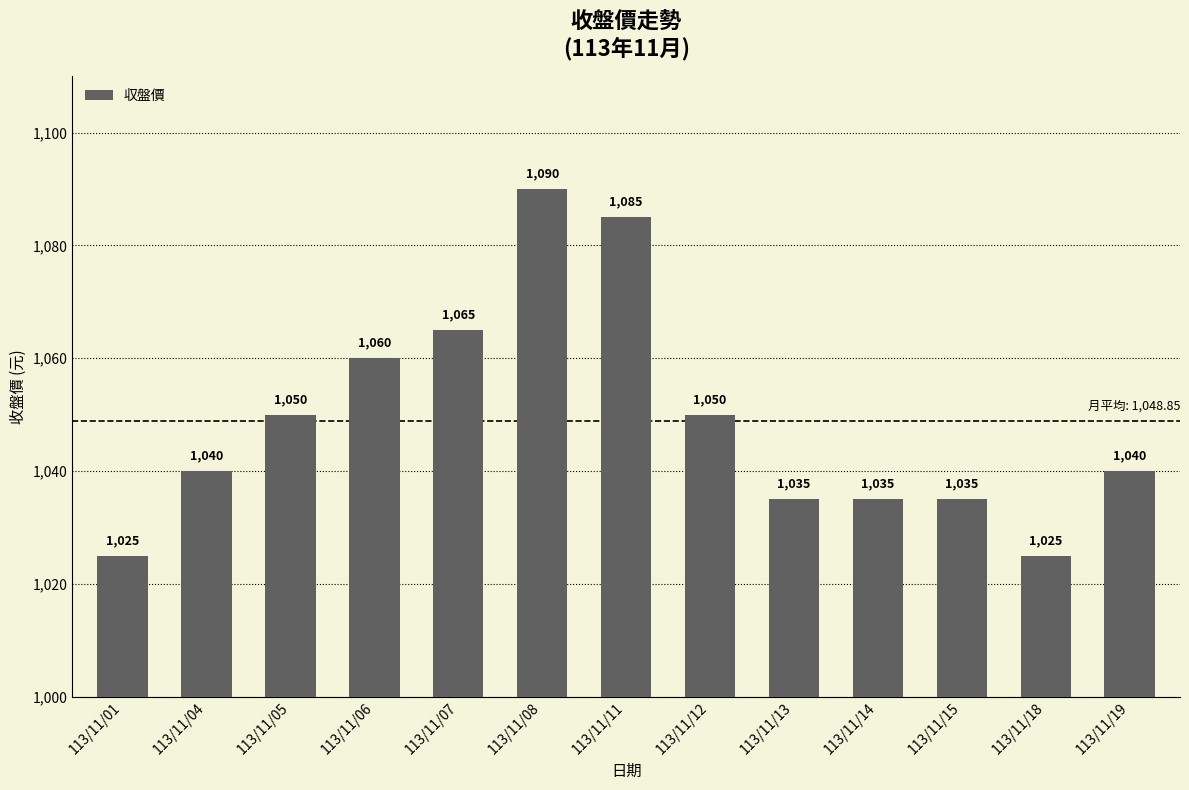

Is it true that the value at 113/11/18 is 1025?

True